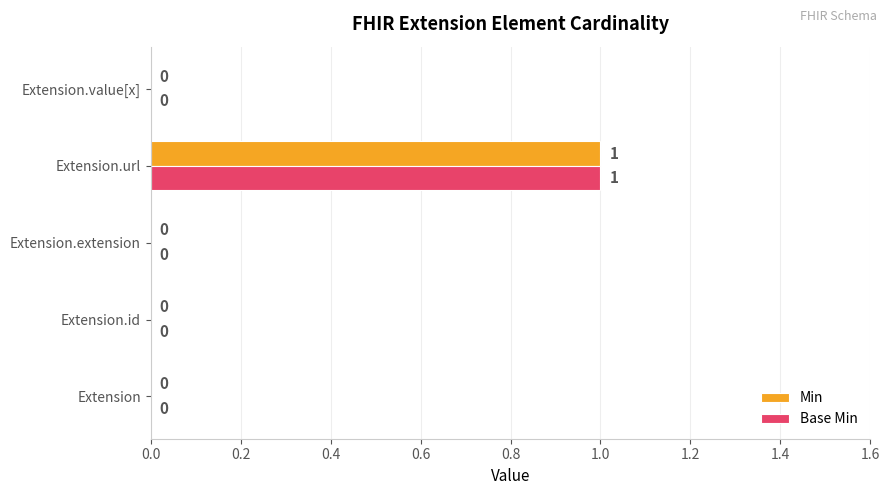

At which label does Base Min reach its peak?

Extension.url